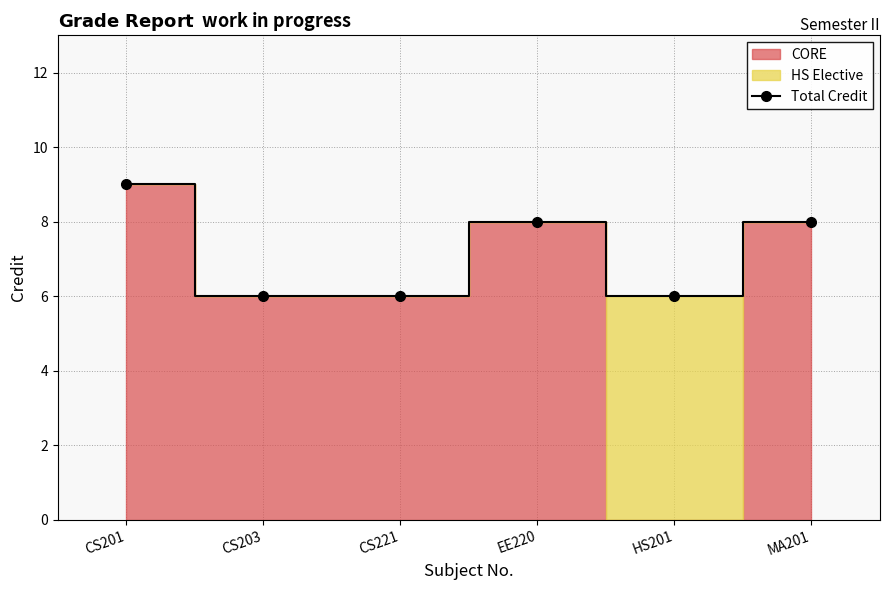

What is the minimum value shown in the chart?

6